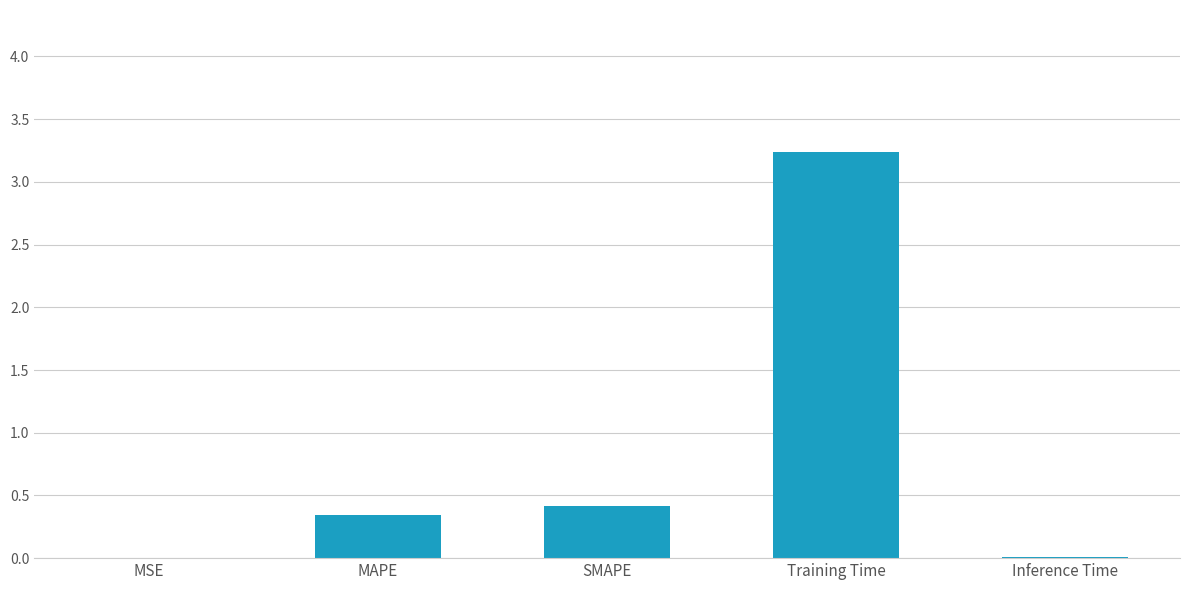

At which category does the chart reach its peak across all series?

Training Time